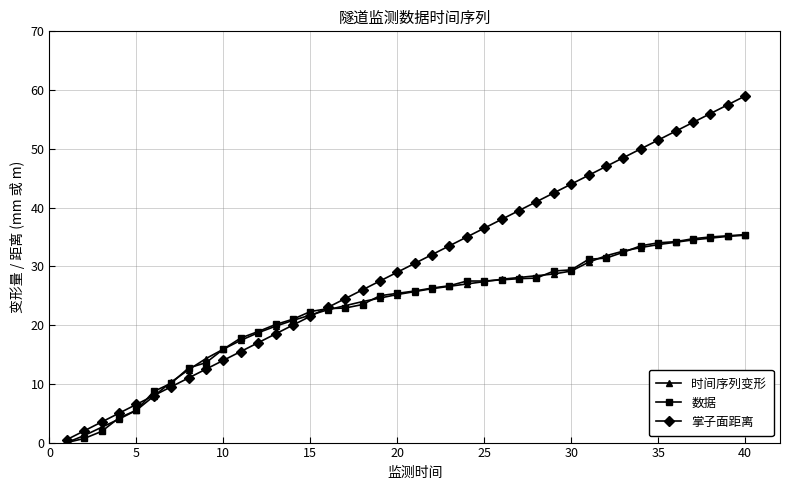

Which series has the largest total across all categories?

掌子面距离